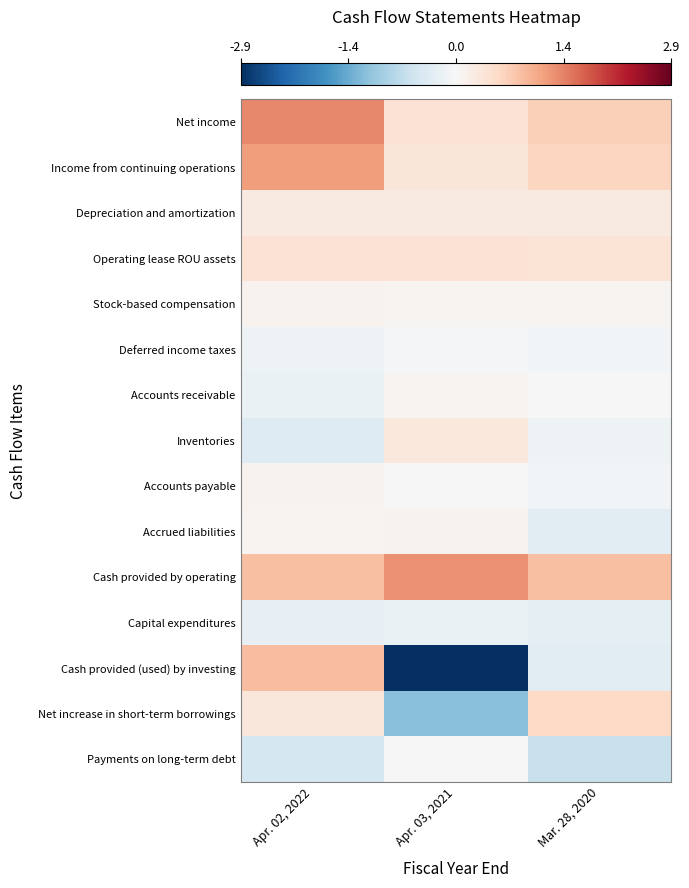

Reading left to right, transcribe all the data shown in this chart.

Net income: Apr. 02, 2022=1.4	Apr. 03, 2021=0.4	Mar. 28, 2020=0.7
Income from continuing operations: Apr. 02, 2022=1.2	Apr. 03, 2021=0.4	Mar. 28, 2020=0.6
Depreciation and amortization: Apr. 02, 2022=0.3	Apr. 03, 2021=0.3	Mar. 28, 2020=0.3
Operating lease ROU assets: Apr. 02, 2022=0.4	Apr. 03, 2021=0.4	Mar. 28, 2020=0.4
Stock-based compensation: Apr. 02, 2022=0.1	Apr. 03, 2021=0.1	Mar. 28, 2020=0.1
Deferred income taxes: Apr. 02, 2022=-0.2	Apr. 03, 2021=-0.0	Mar. 28, 2020=-0.1
Accounts receivable: Apr. 02, 2022=-0.2	Apr. 03, 2021=0.1	Mar. 28, 2020=-0.0
Inventories: Apr. 02, 2022=-0.4	Apr. 03, 2021=0.3	Mar. 28, 2020=-0.1
Accounts payable: Apr. 02, 2022=0.1	Apr. 03, 2021=0.0	Mar. 28, 2020=-0.1
Accrued liabilities: Apr. 02, 2022=0.1	Apr. 03, 2021=0.1	Mar. 28, 2020=-0.3
Cash provided by operating: Apr. 02, 2022=0.9	Apr. 03, 2021=1.3	Mar. 28, 2020=0.9
Capital expenditures: Apr. 02, 2022=-0.2	Apr. 03, 2021=-0.2	Mar. 28, 2020=-0.3
Cash provided (used) by investing: Apr. 02, 2022=0.9	Apr. 03, 2021=-2.9	Mar. 28, 2020=-0.3
Net increase in short-term borrowings: Apr. 02, 2022=0.3	Apr. 03, 2021=-1.2	Mar. 28, 2020=0.6
Payments on long-term debt: Apr. 02, 2022=-0.5	Apr. 03, 2021=-0.0	Mar. 28, 2020=-0.6